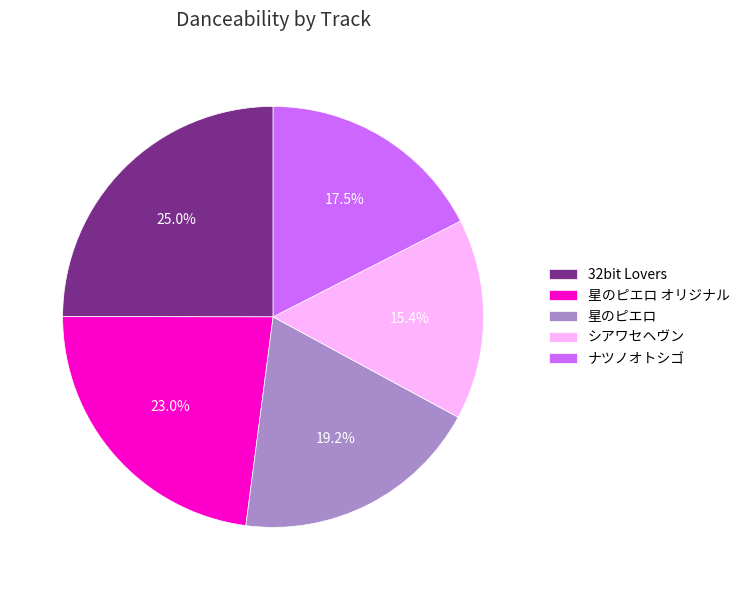

Between ナツノオトシゴ and 星のピエロ オリジナル, which is larger?

星のピエロ オリジナル